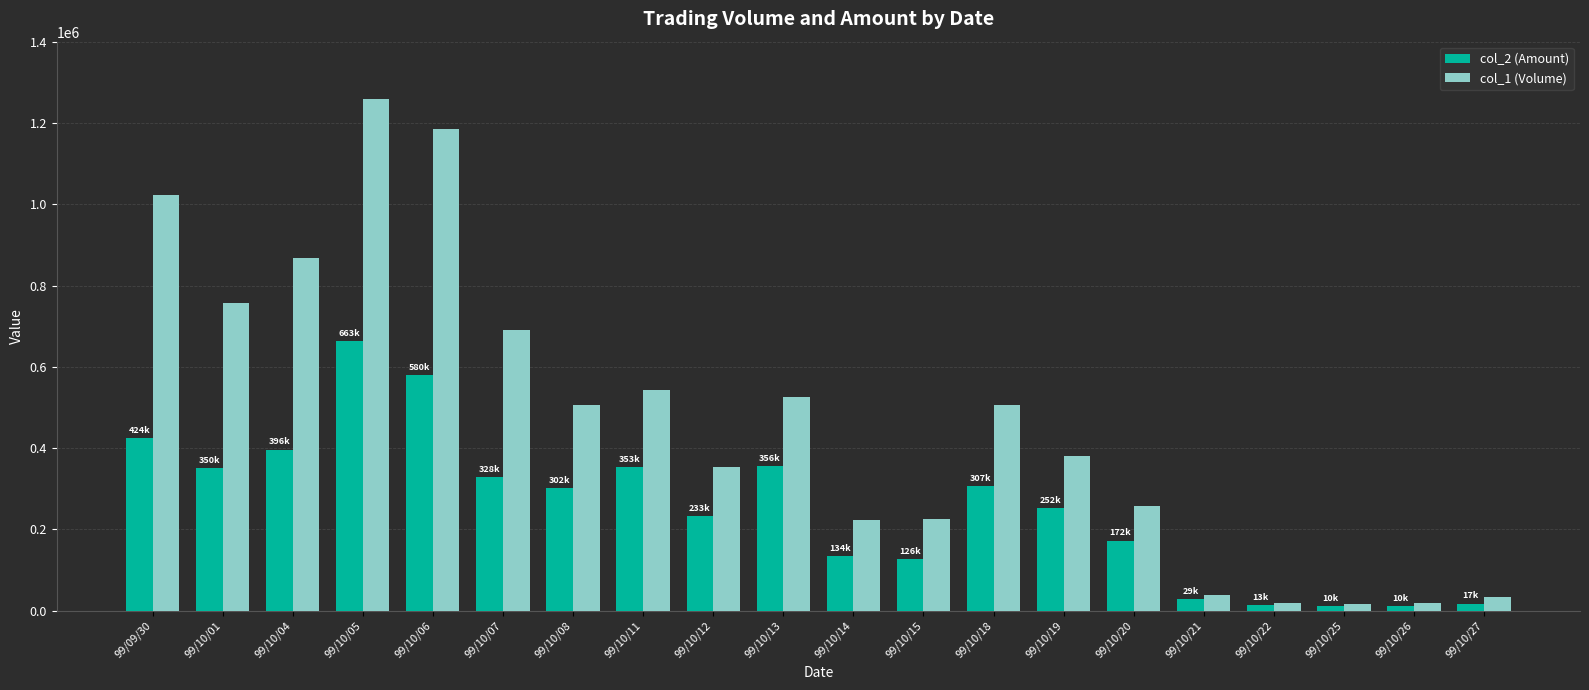

The value of col_2 (Amount) at 99/10/14 is 212822. True or false?

False